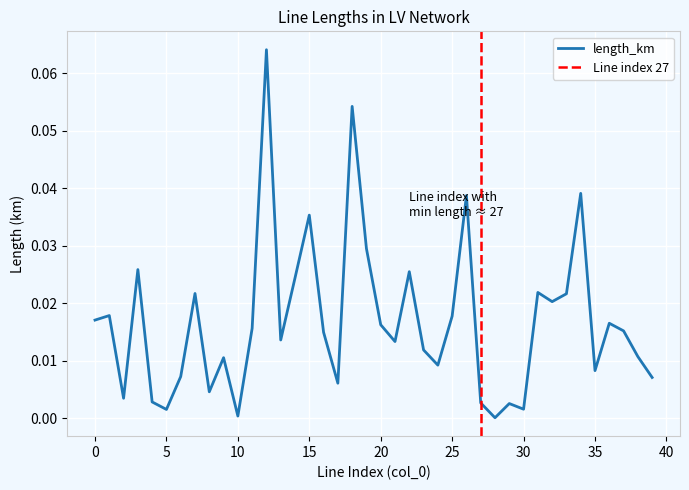

True or false: the data shows 0.0 at 33.

False